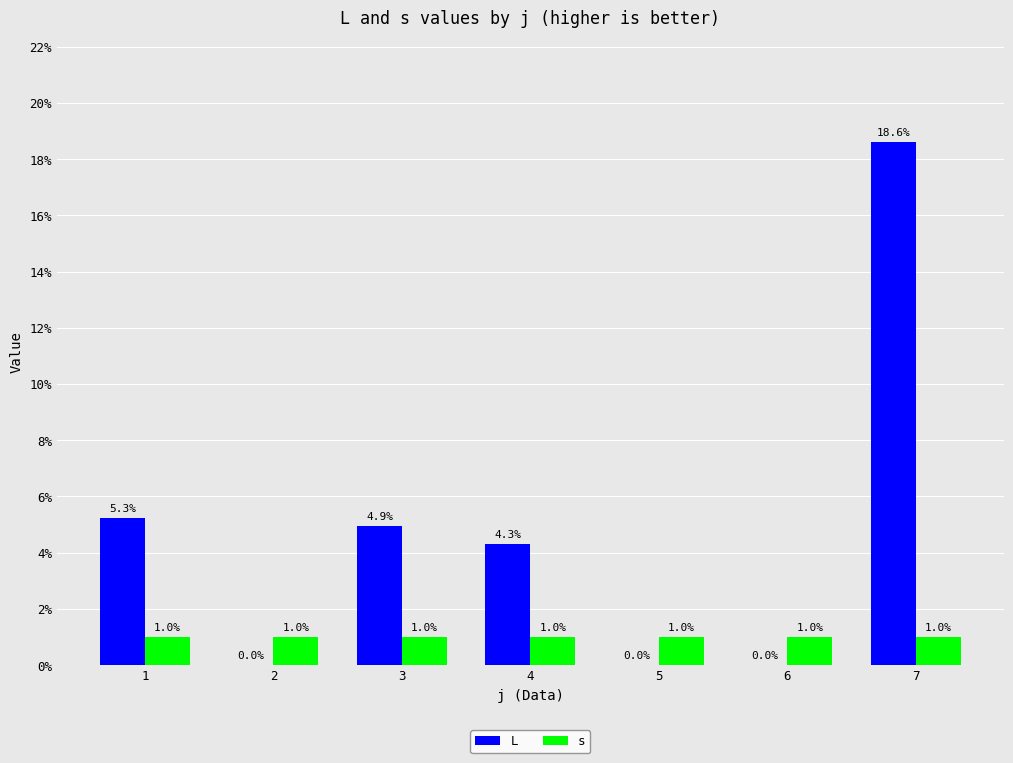

Reading right to left, what are all the values shown in this chart?

L: 18.6	0.0	0.0	4.3	4.9	0.0	5.3
s: 1.0	1.0	1.0	1.0	1.0	1.0	1.0